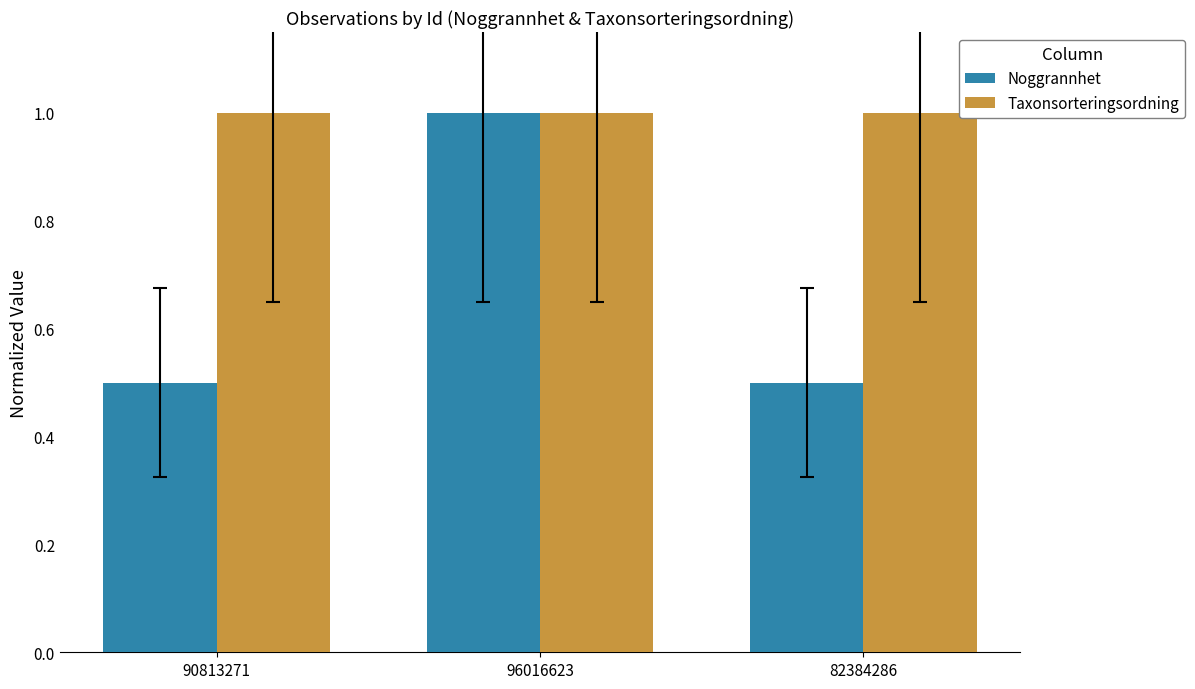

Are the bars horizontal?

No